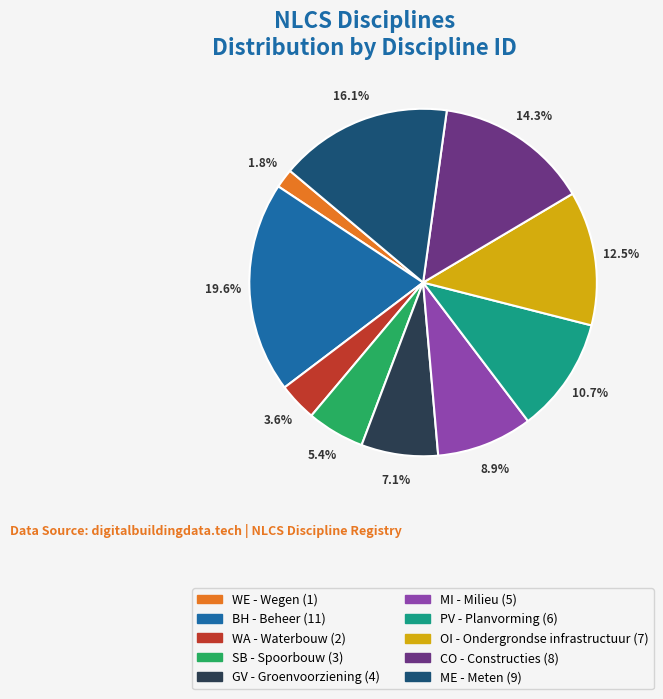

Which category has the smallest portion of the pie?

WE - Wegen